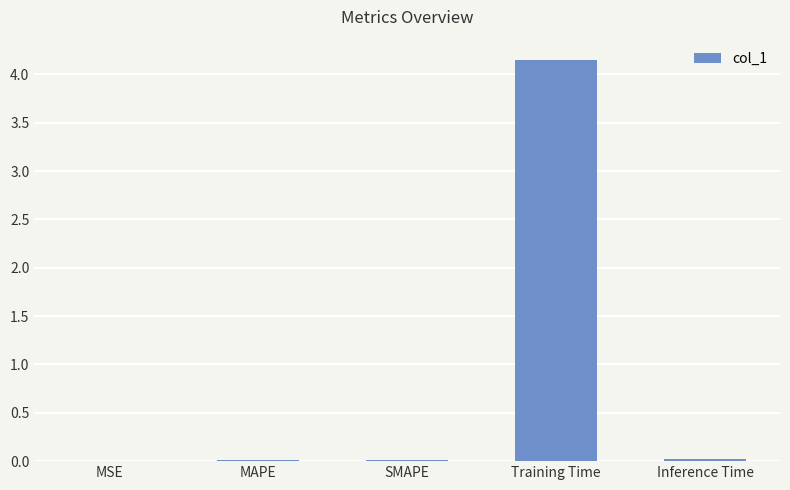

The chart shows a value of 0.0 at MSE. True or false?

True